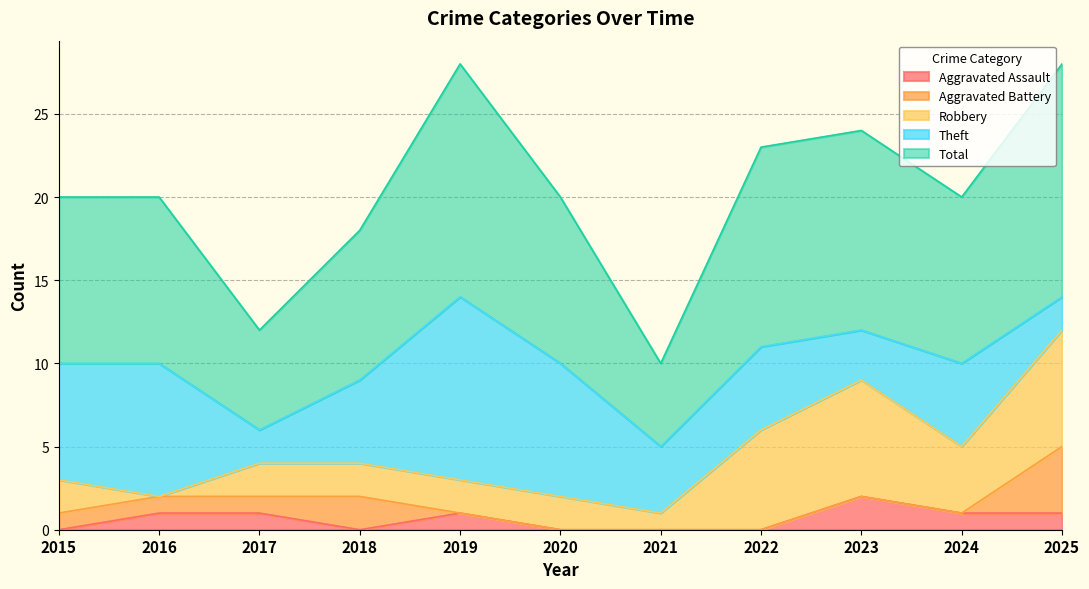

Read the Robbery value at 2020.

2